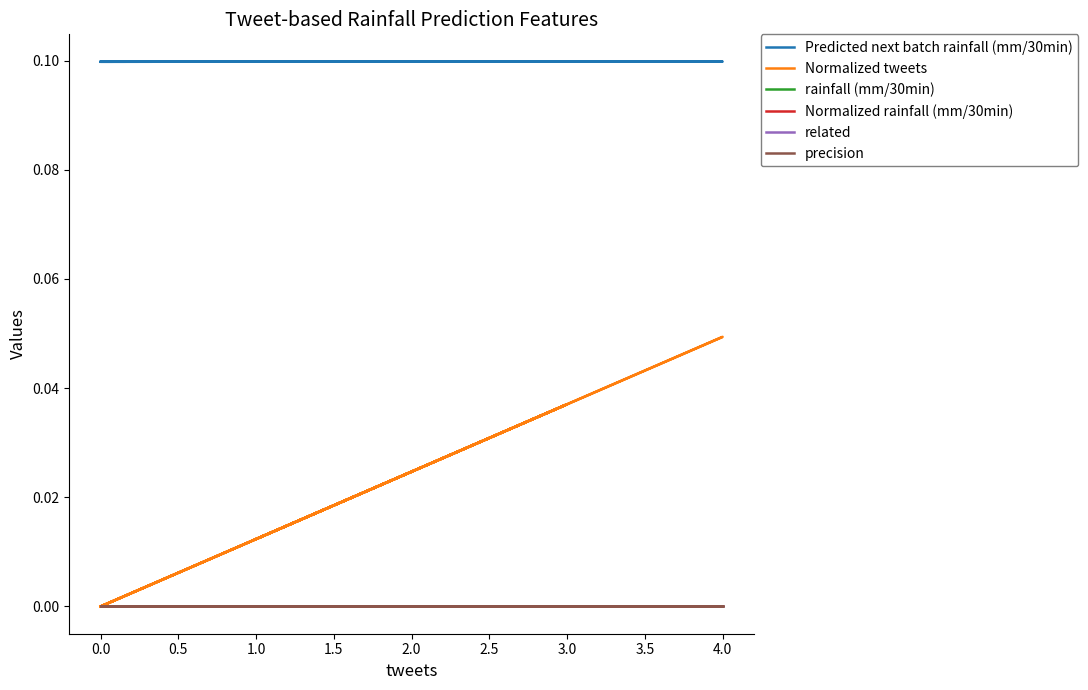

List the series in order of their peak value, highest first.

Predicted next batch rainfall (mm/30min), Normalized tweets, rainfall (mm/30min), Normalized rainfall (mm/30min), related, precision